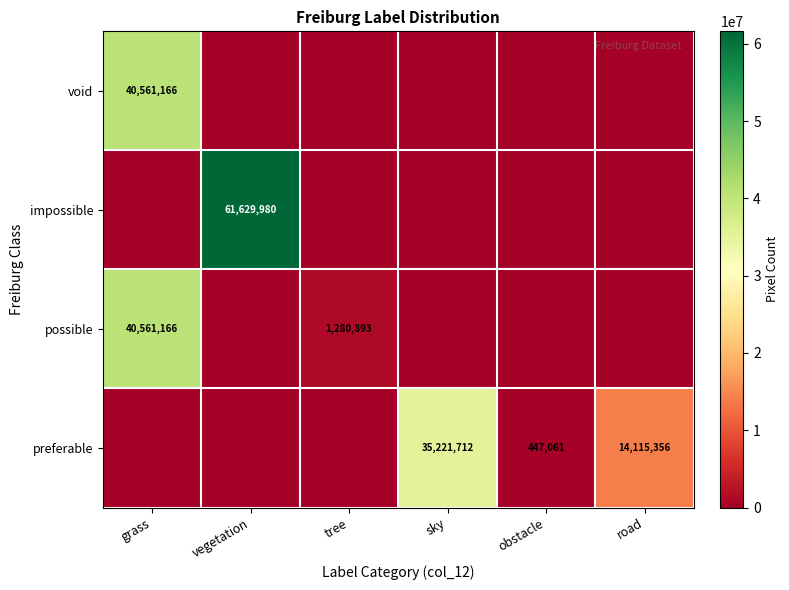

What is the maximum value shown in the chart?

61629980